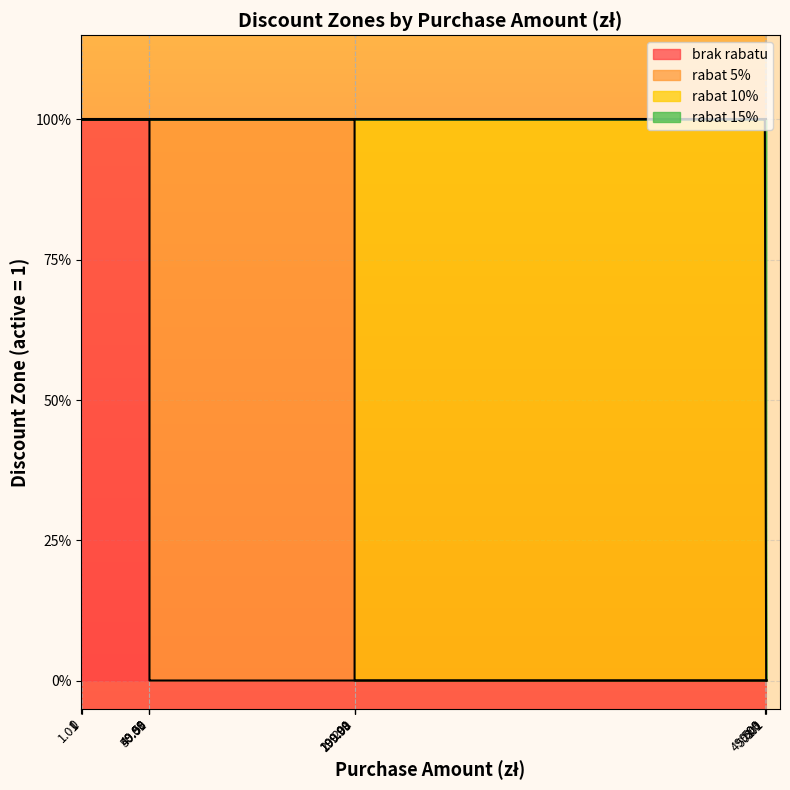

What is the total value across all series at 49.98?

2